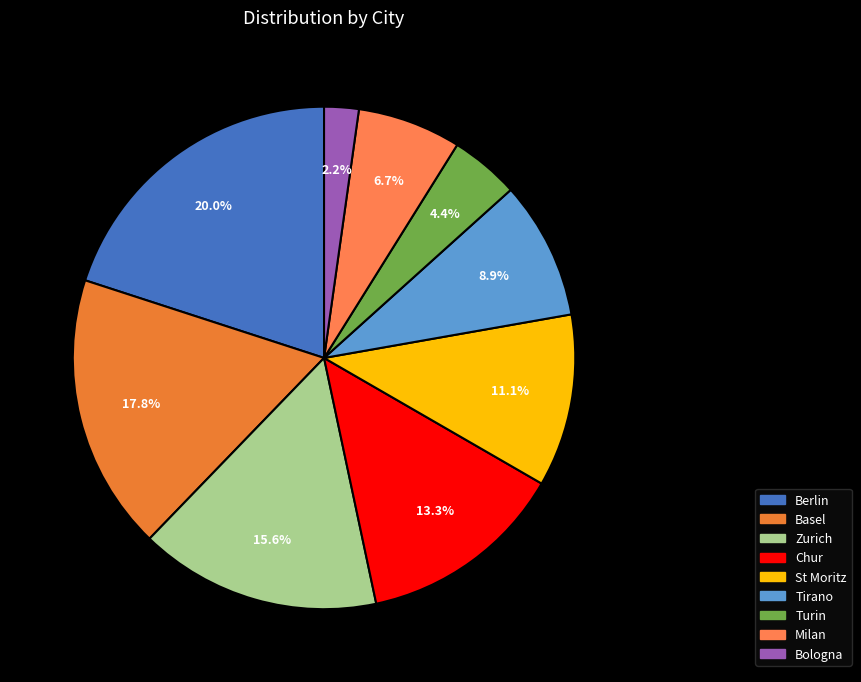

To the nearest percent, what portion does Milan represent?

7%